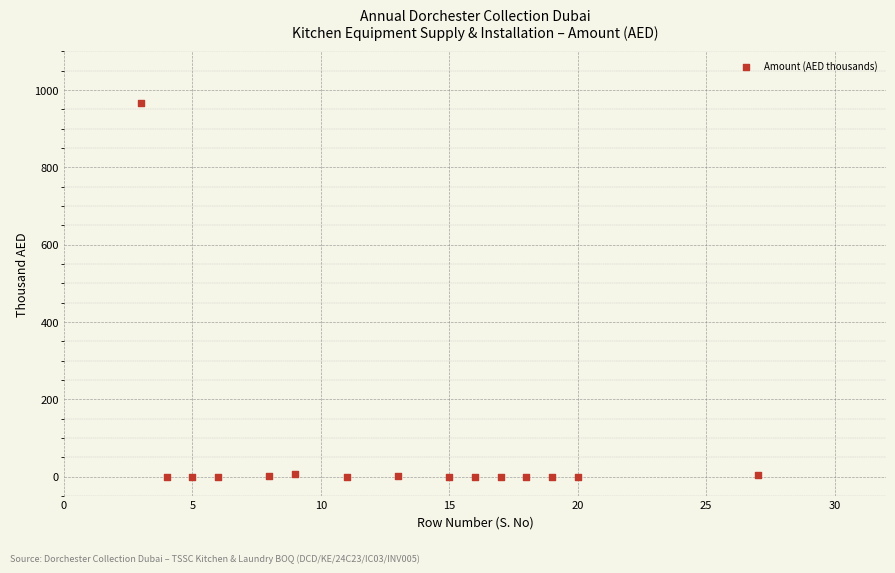

What is the range of Y values (max minus min)?

967.4